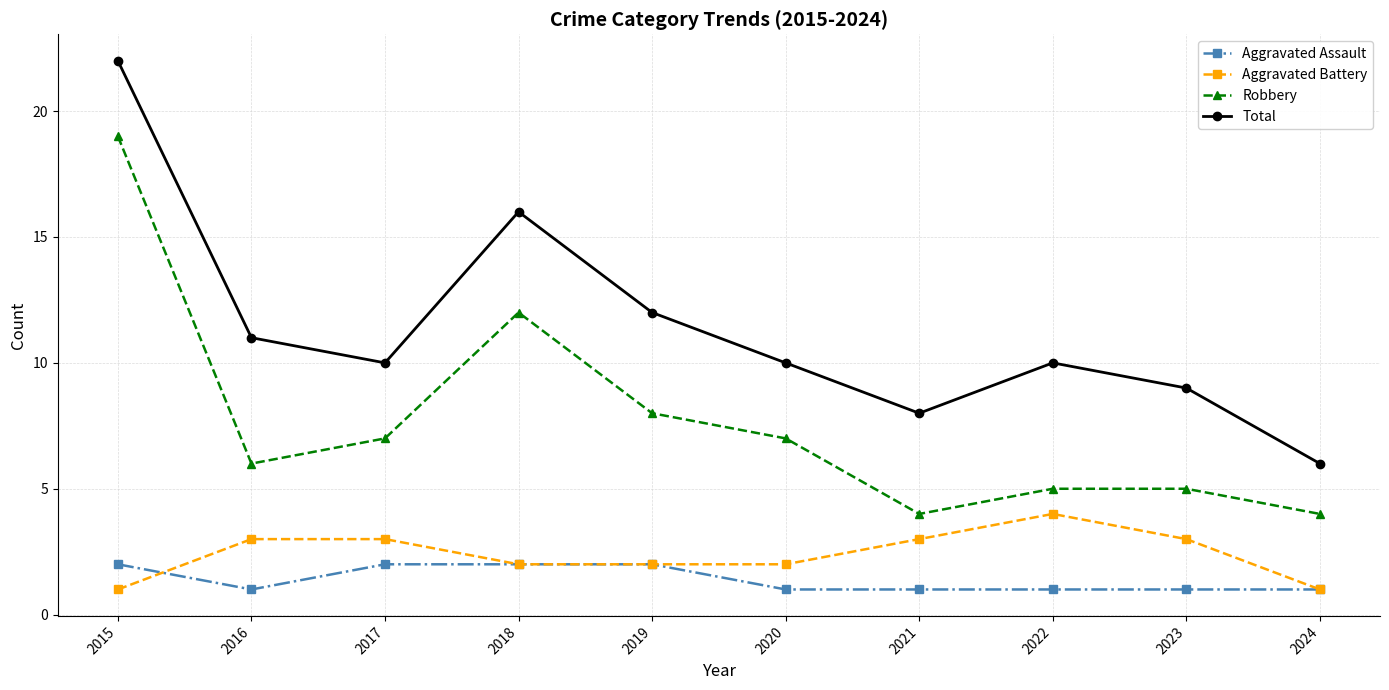

Reading left to right, extract all data points from this chart.

Aggravated Assault: 2015=2	2016=1	2017=2	2018=2	2019=2	2020=1	2021=1	2022=1	2023=1	2024=1
Aggravated Battery: 2015=1	2016=3	2017=3	2018=2	2019=2	2020=2	2021=3	2022=4	2023=3	2024=1
Robbery: 2015=19	2016=6	2017=7	2018=12	2019=8	2020=7	2021=4	2022=5	2023=5	2024=4
Total: 2015=22	2016=11	2017=10	2018=16	2019=12	2020=10	2021=8	2022=10	2023=9	2024=6